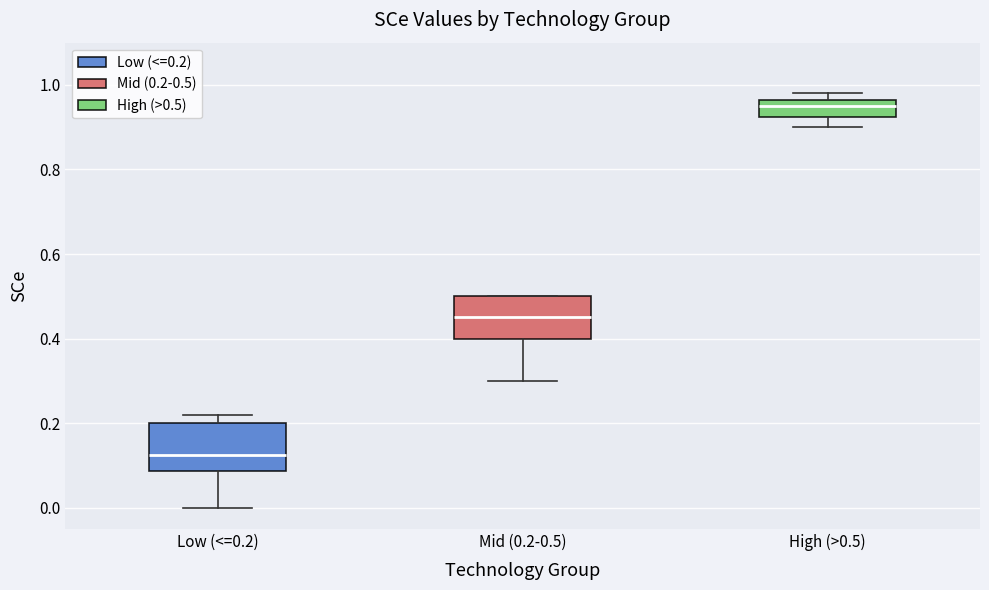

Reading left to right, transcribe this box plot: for each box, give where its median line is, the range the box spans, and where its two whiskers end, as read against the y-axis. The values are not printed on the chart, so give them approximately, as read against the axis.

Low (<=0.2): median 0.12, box 0.08 to 0.20, whiskers 0.00 to 0.22
Mid (0.2-0.5): median 0.46, box 0.40 to 0.50, whiskers 0.30 to 0.50
High (>0.5): median 0.96 (inside the box), box 0.92 to 0.96, whiskers 0.90 to 0.98